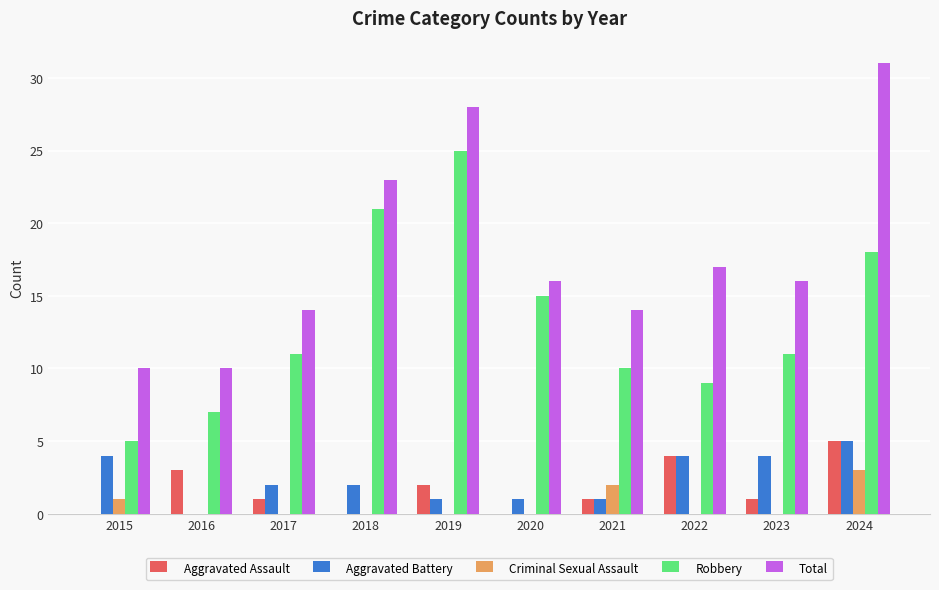

True or false: Total has a value of 3 at 2020.

False